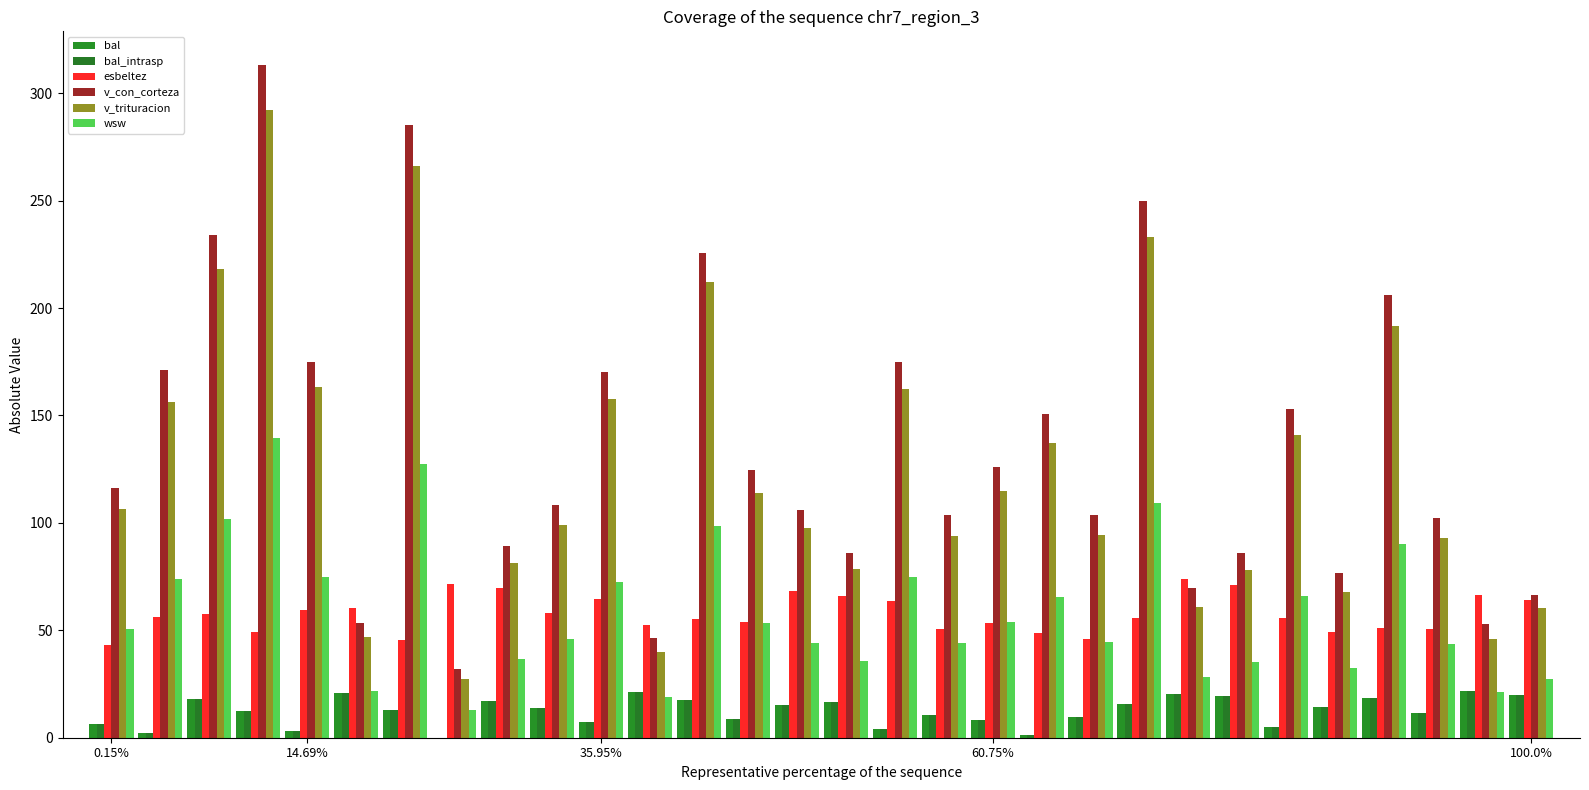

Are the bars grouped side by side (vs. stacked)?

Yes